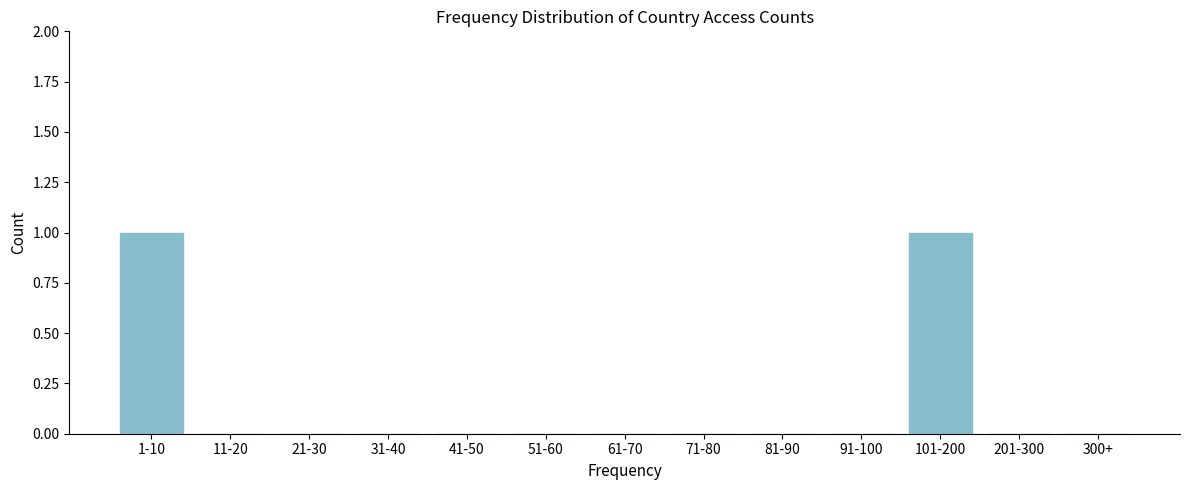

Reading left to right, list all the values displayed in this chart.

1-10=1	11-20=0	21-30=0	31-40=0	41-50=0	51-60=0	61-70=0	71-80=0	81-90=0	91-100=0	101-200=1	201-300=0	300+=0